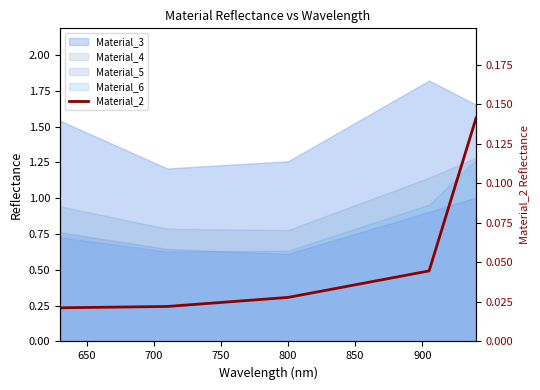

What is the difference between the maximum and second lowest values?

0.1